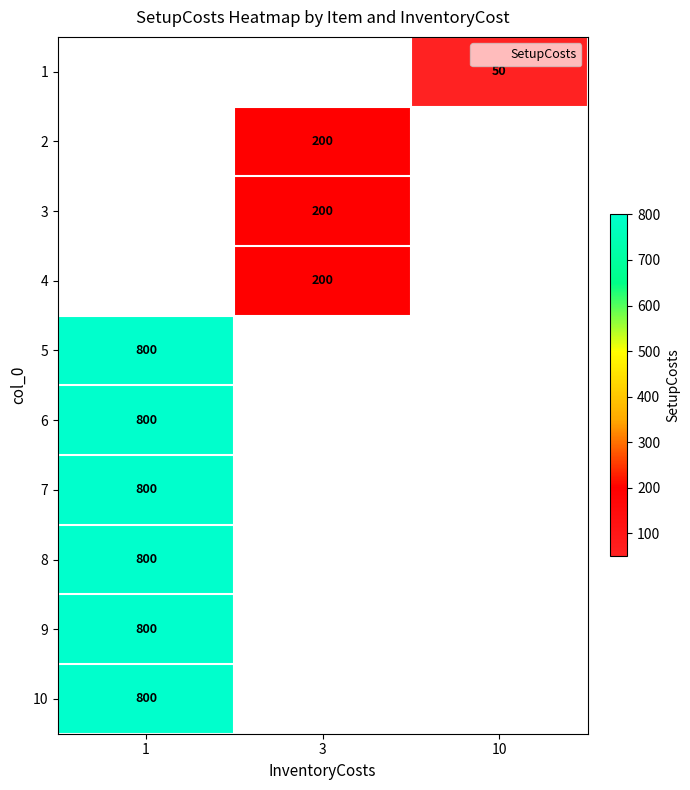

List the series in order of their overall mean, lowest first.

1, 2, 3, 4, 5, 6, 7, 8, 9, 10